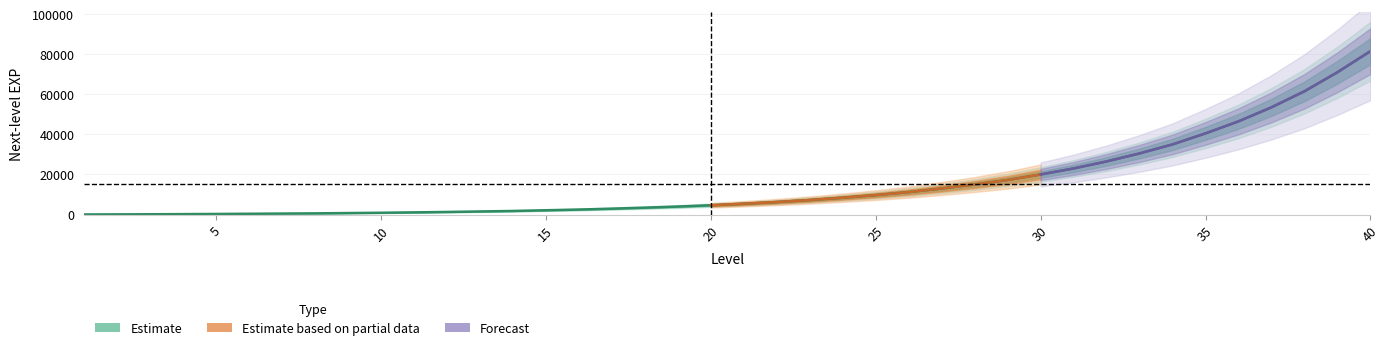

What is the average value?

15309